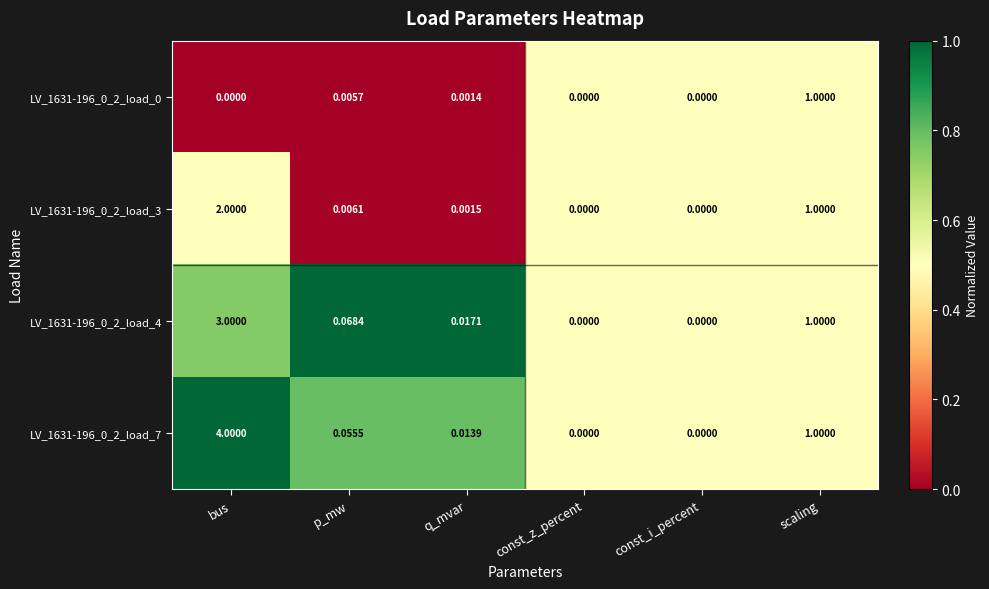

Where is LV_1631-196_0_2_load_7 nearest to the value 2?

scaling